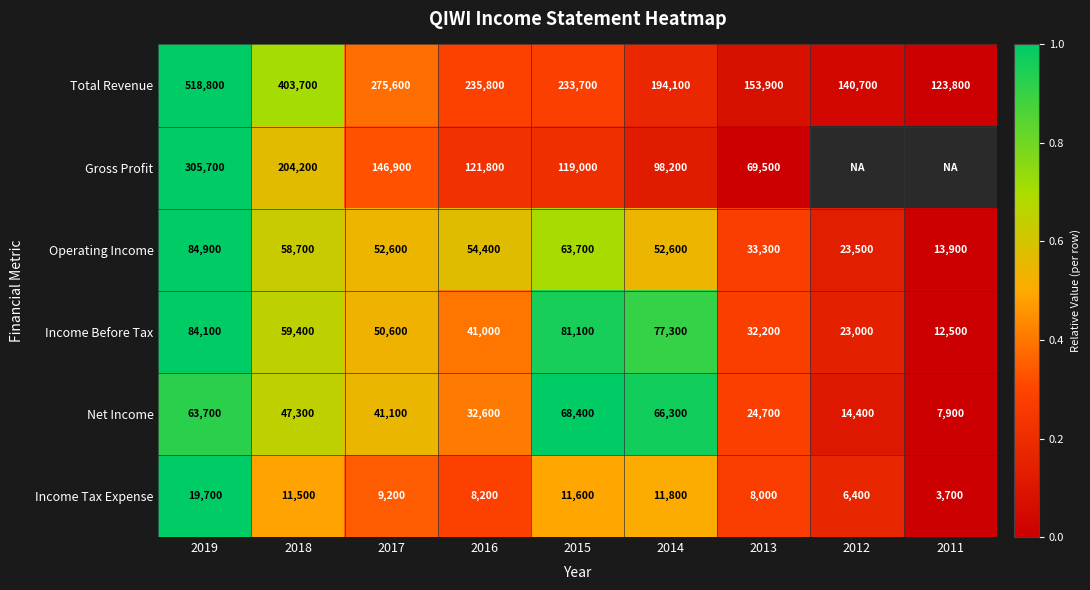

What is the lowest value of the Income Before Tax series?

12500